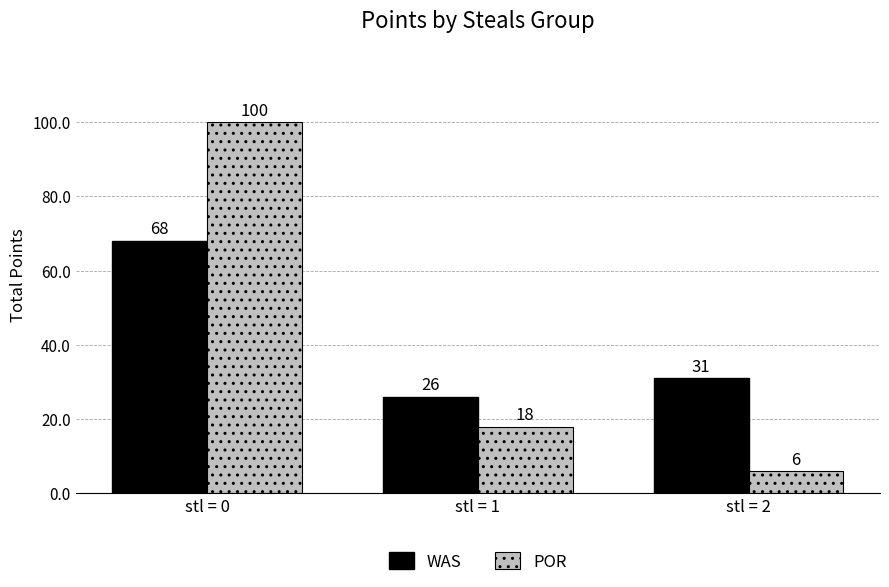

What is the maximum value shown in the chart?

100